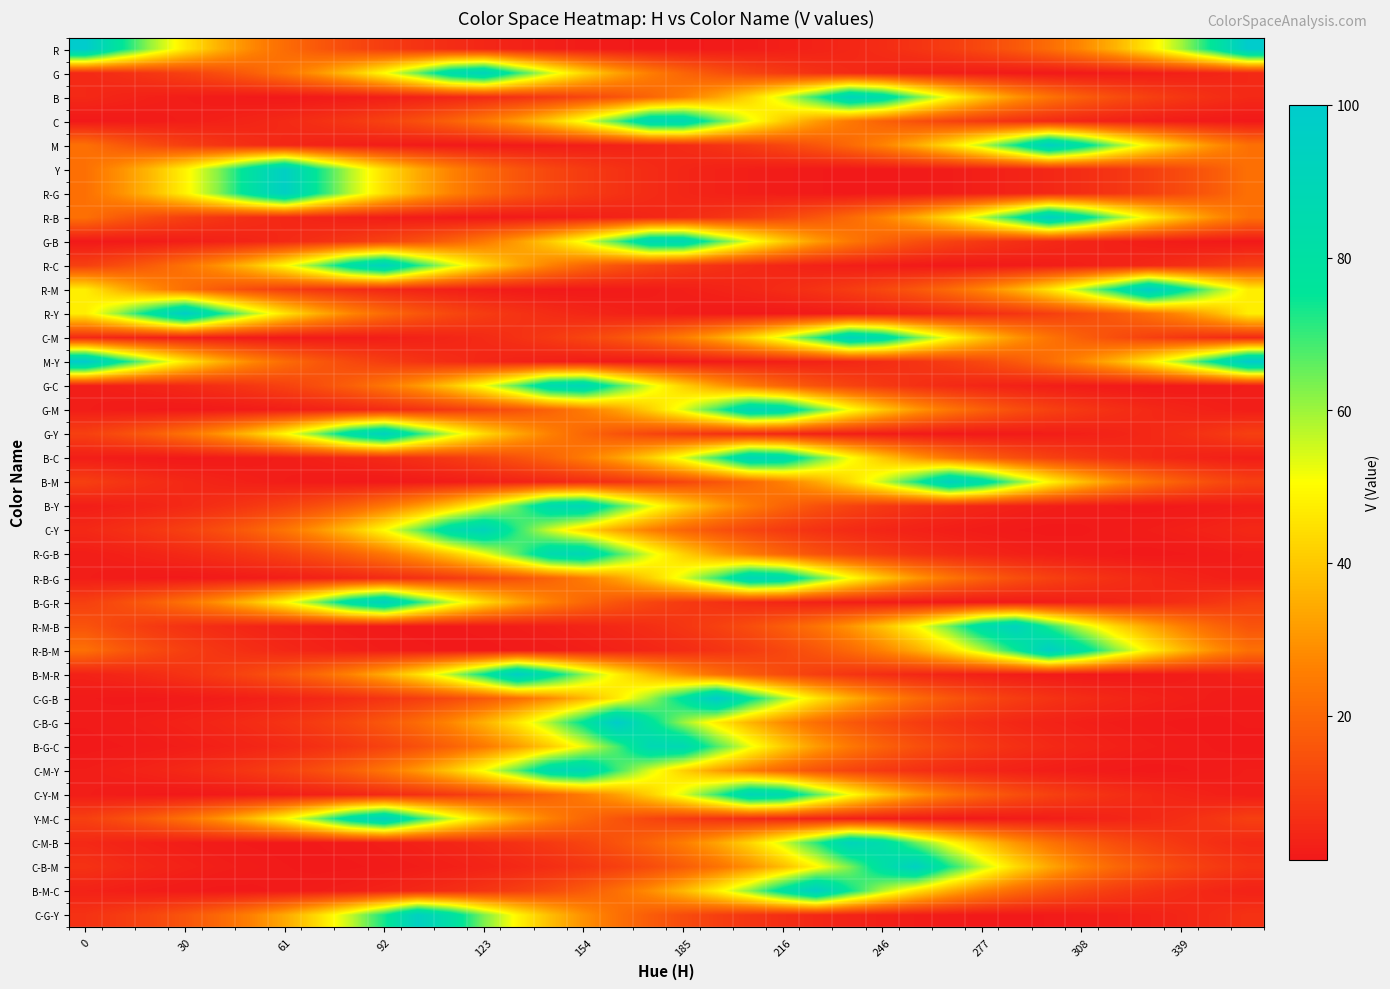

What is the smallest value displayed?

1.1